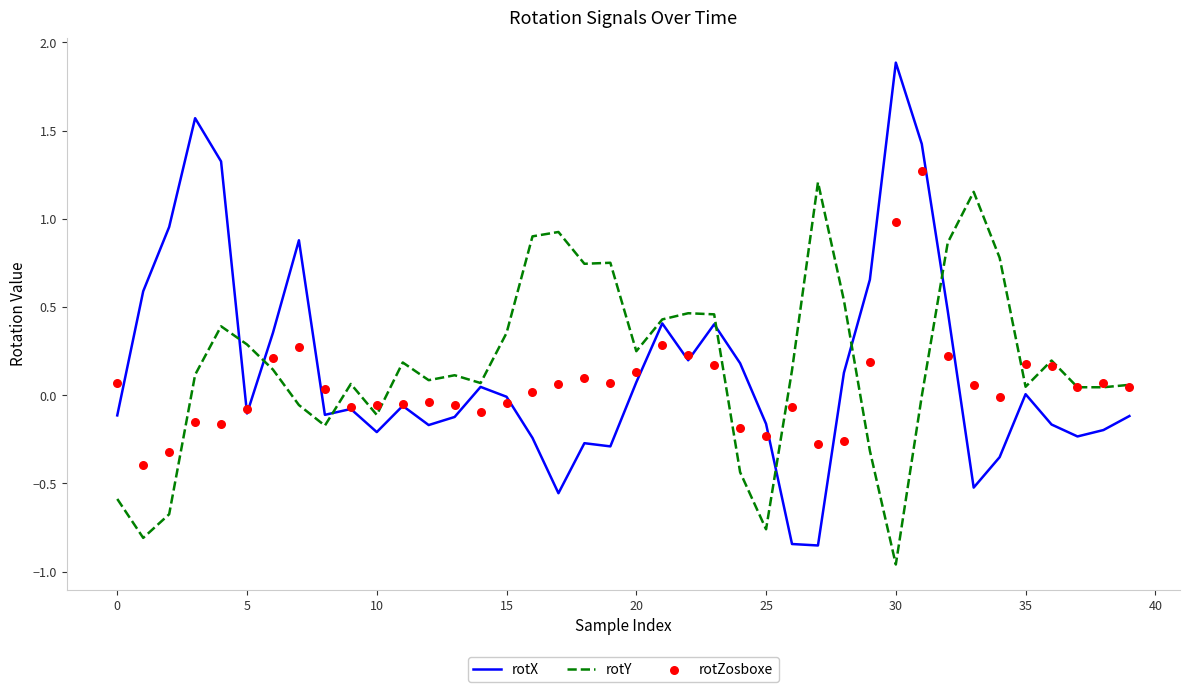

Which series has the widest spread of Y values?

rotX